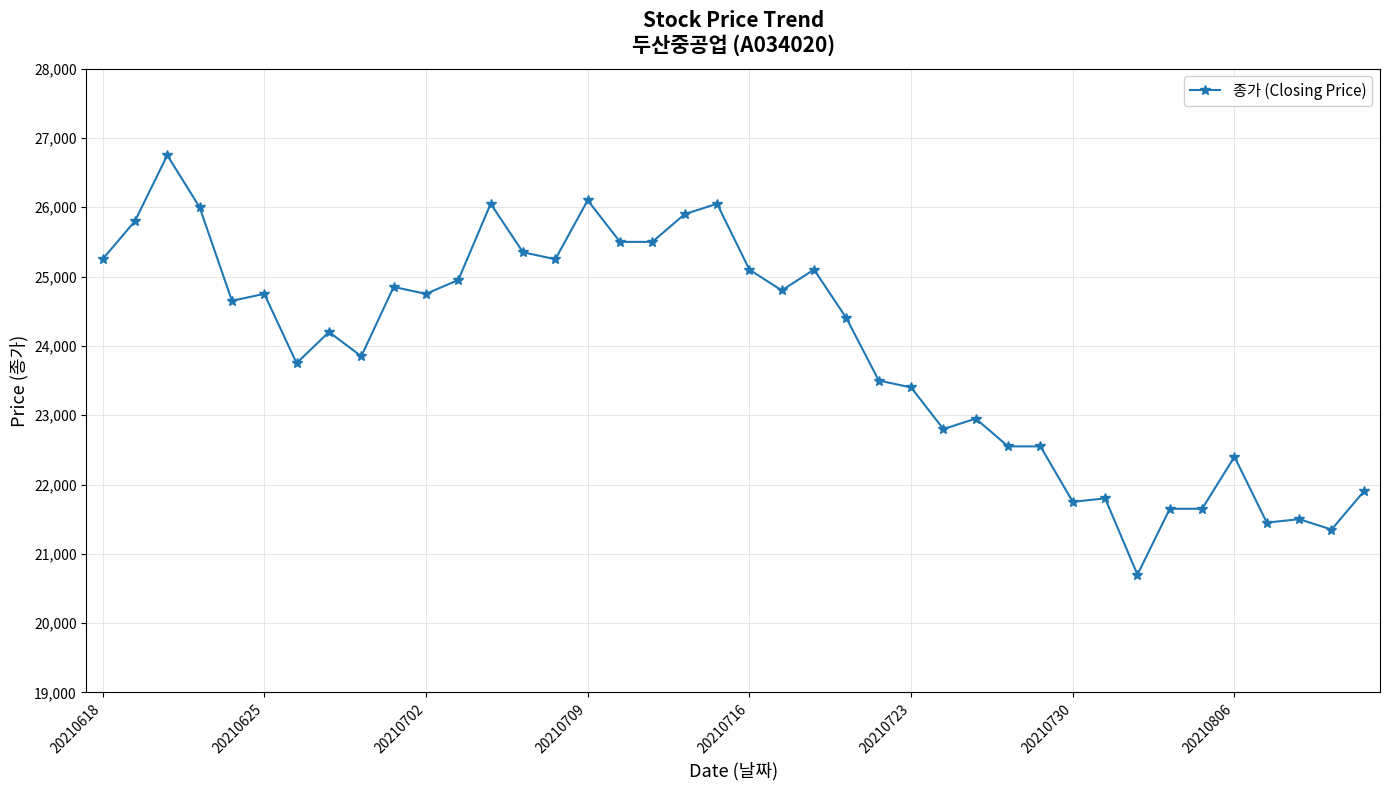

True or false: there are more than 1 points higher than both neighbors.

True